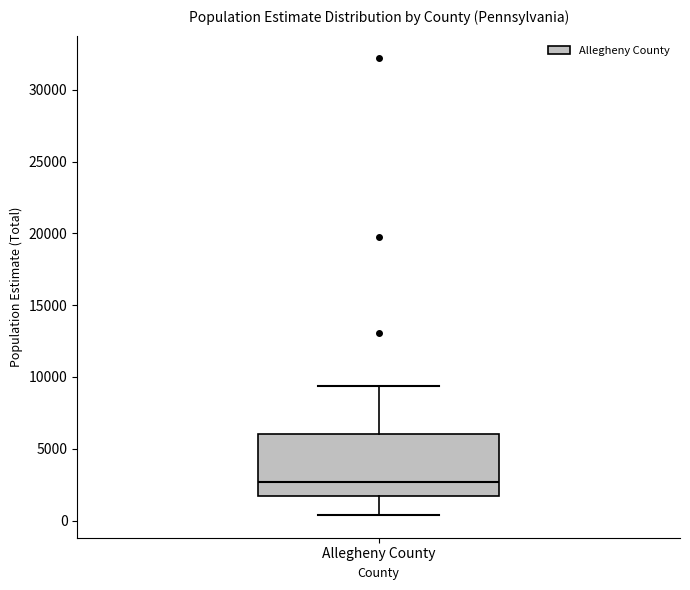

Read this box plot against the y-axis: the position of the median line, the range covered by the box, and the ends of both whiskers. The values are not printed on the chart, so give them approximately, as read against the axis.

median 2500, box 1500 to 6000, whiskers 500 to 9500